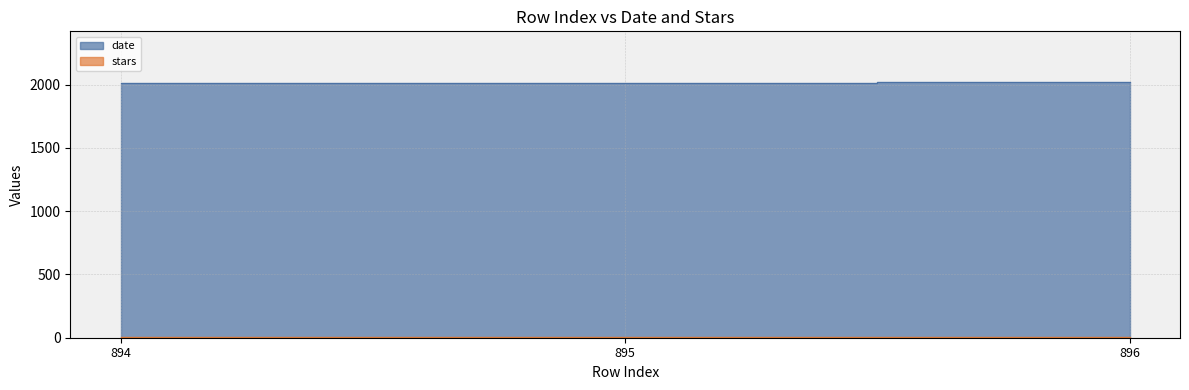

What is the smallest value displayed?

2013